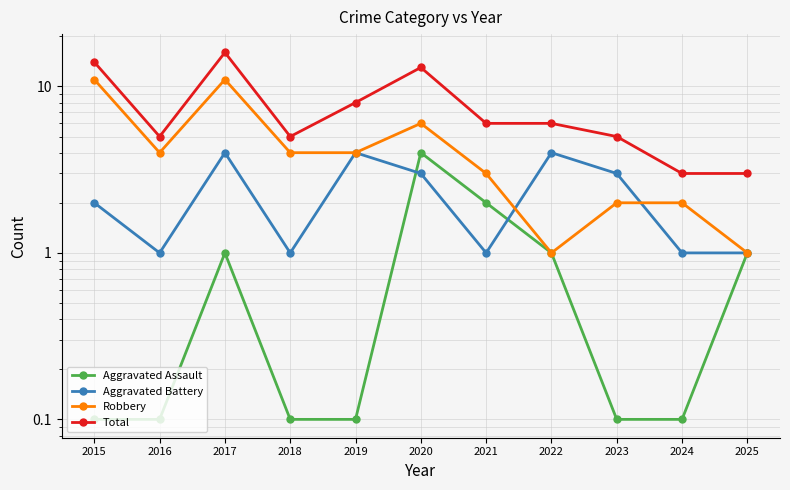

At which label does Aggravated Battery first exceed 2?

2017